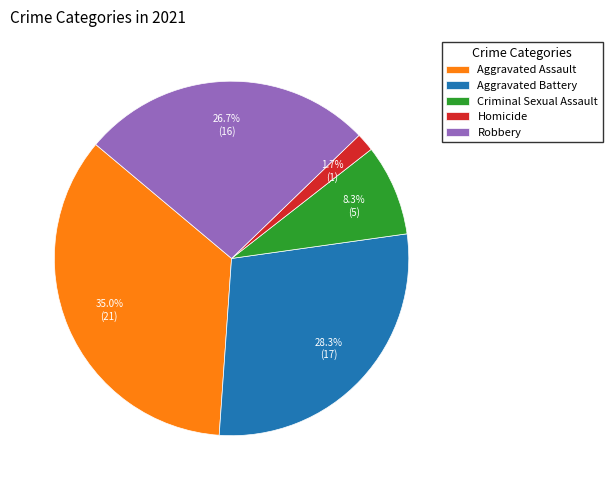

Combined, do Robbery and Homicide account for over 50%?

No